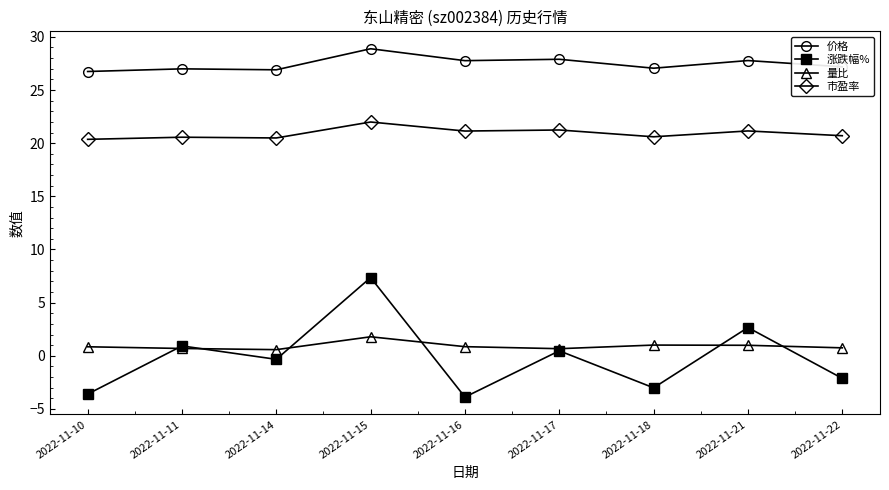

What is the average value of the 价格 series?

27.5